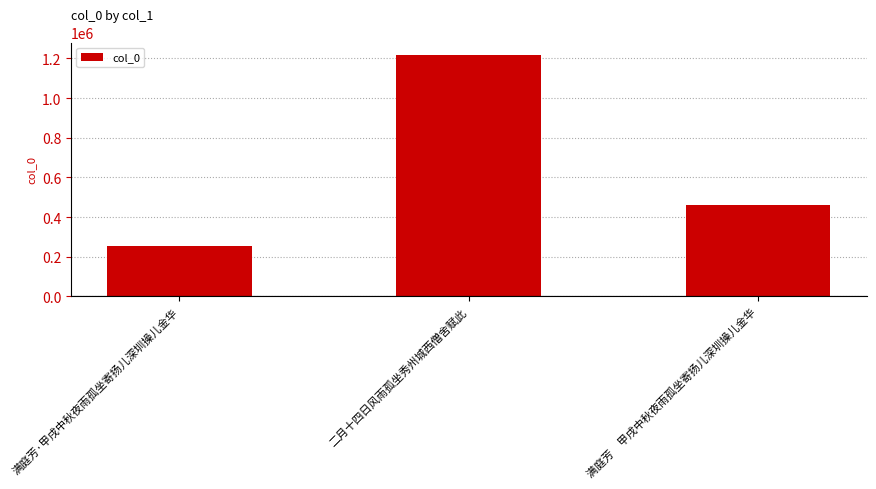

Between 满庭芳·甲戌中秋夜雨孤坐寄扬儿深圳操儿金华 and 二月十四日风雨孤坐秀州城西僧舍赋此, which is larger?

二月十四日风雨孤坐秀州城西僧舍赋此